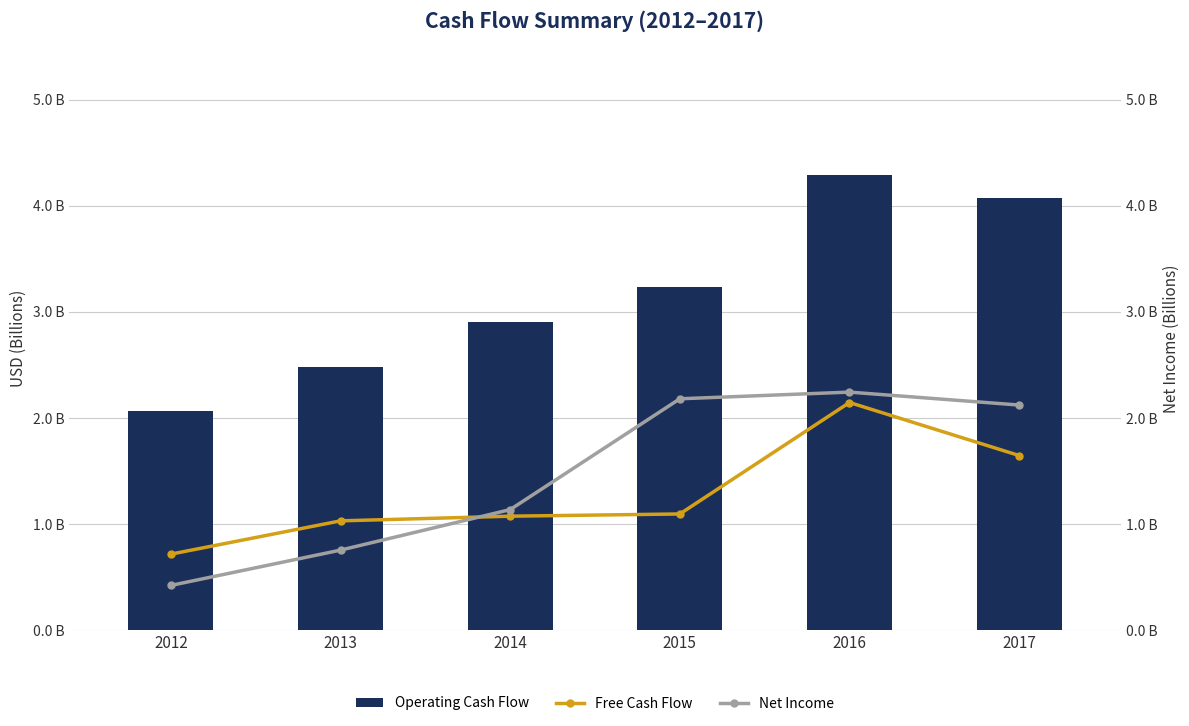

List the series in order of their peak value, highest first.

Operating Cash Flow, Net Income, Free Cash Flow